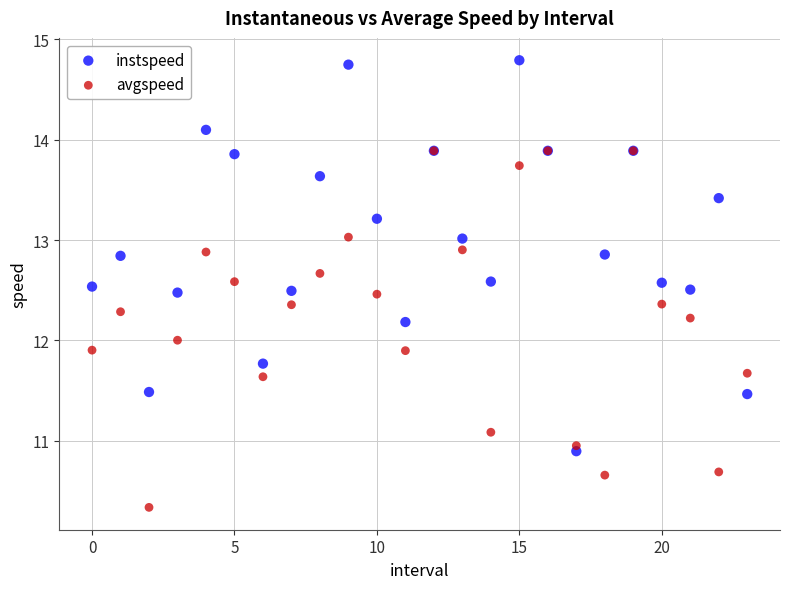

Which series contains the highest Y value?

instspeed